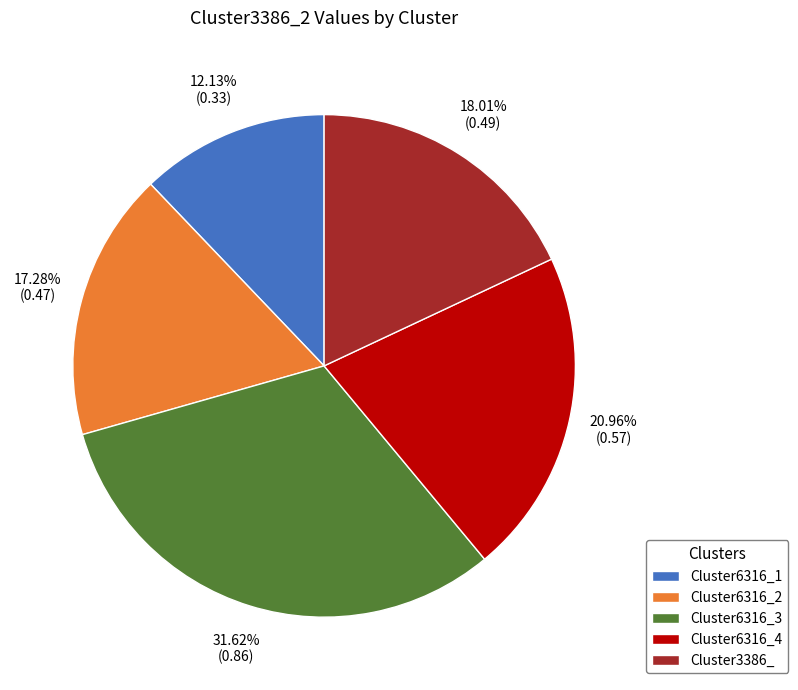

What percentage is the Cluster6316_3 slice, to the nearest percent?

32%